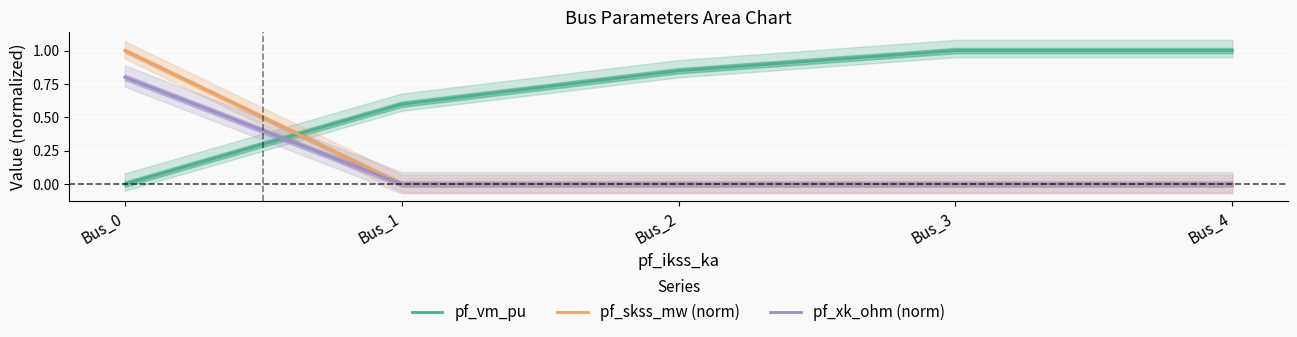

List the labels in order of pf_xk_ohm (norm) value, smallest first.

Bus_1, Bus_2, Bus_3, Bus_4, Bus_0